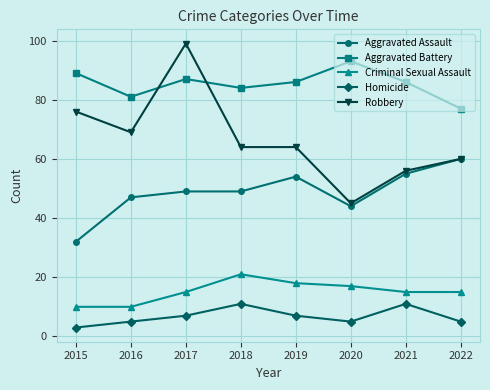

Reading left to right, what are all the values shown in this chart?

Aggravated Assault: 2015=32	2016=47	2017=49	2018=49	2019=54	2020=44	2021=55	2022=60
Aggravated Battery: 2015=89	2016=81	2017=87	2018=84	2019=86	2020=93	2021=86	2022=77
Criminal Sexual Assault: 2015=10	2016=10	2017=15	2018=21	2019=18	2020=17	2021=15	2022=15
Homicide: 2015=3	2016=5	2017=7	2018=11	2019=7	2020=5	2021=11	2022=5
Robbery: 2015=76	2016=69	2017=99	2018=64	2019=64	2020=45	2021=56	2022=60